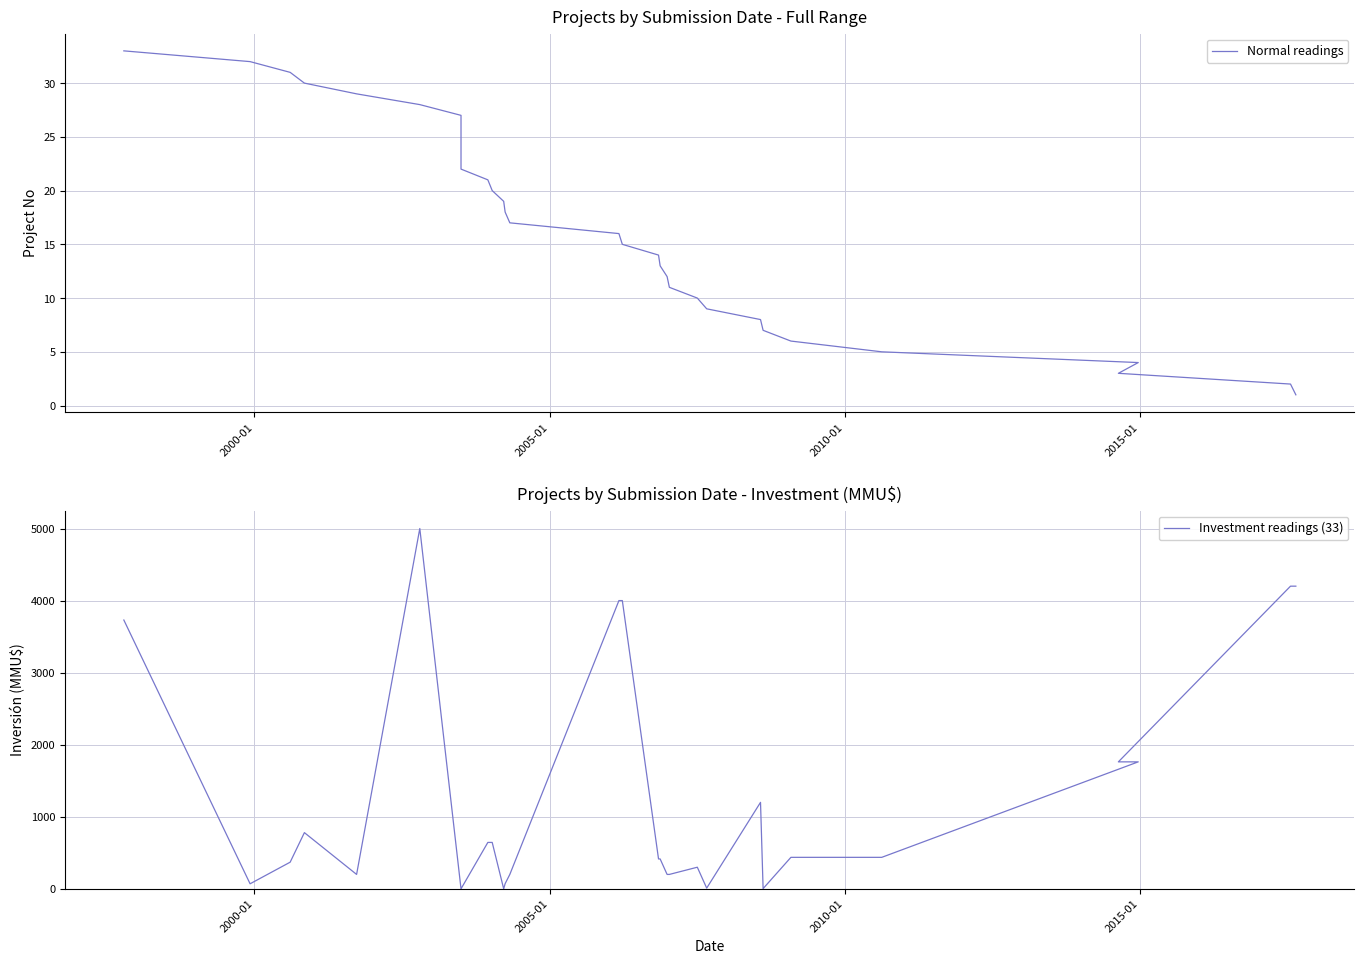

True or false: Normal readings and Investment readings (33) intersect in this chart.

True